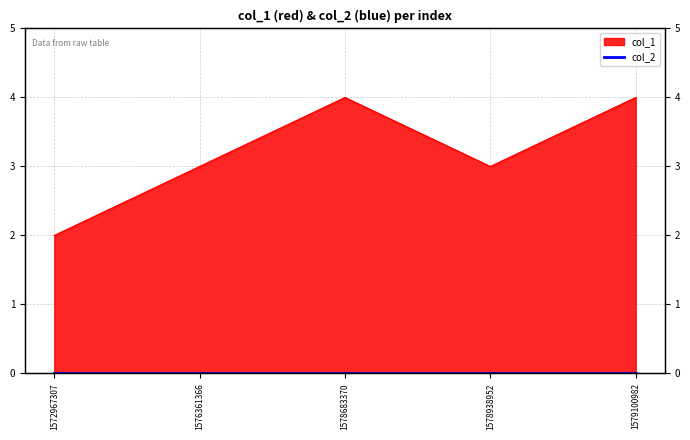

How many categories are shown in the chart?

5